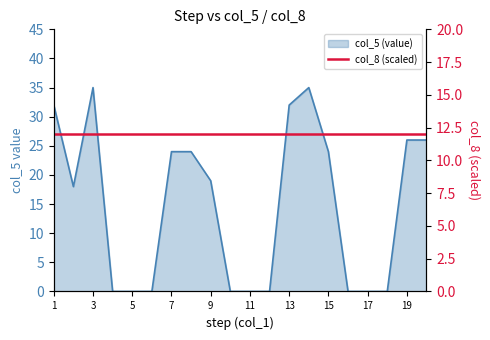

How many interior local peaks (higher than both neighbors) does the data have?

2